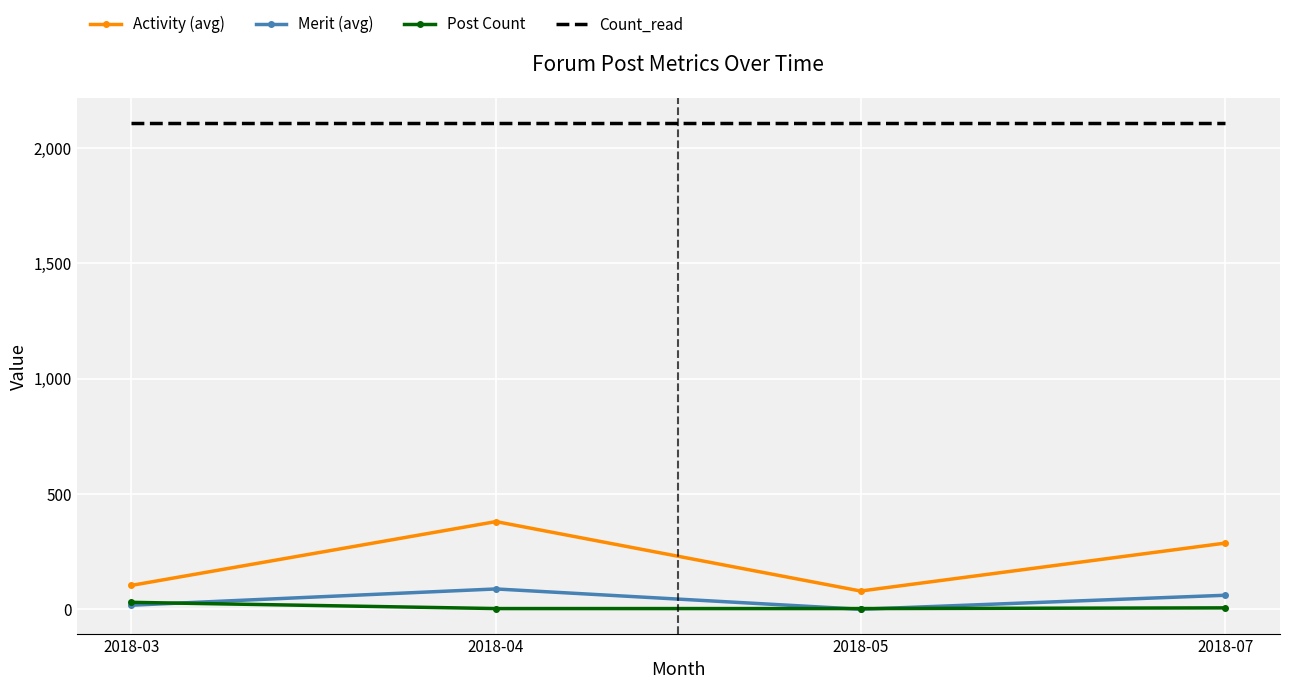

At which category is the sum across all series the highest?

2018-04